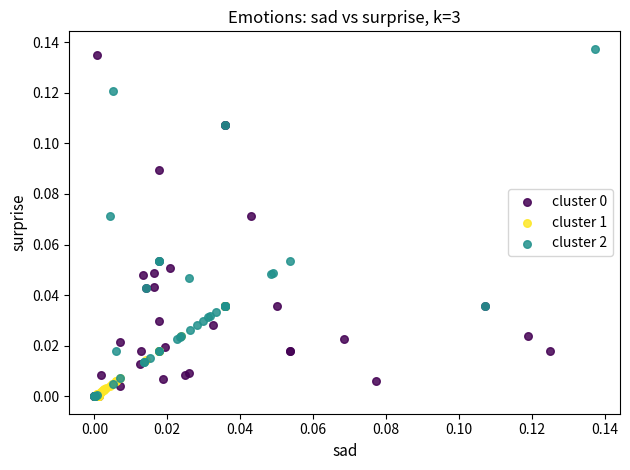

Which series has the widest spread of Y values?

cluster 2